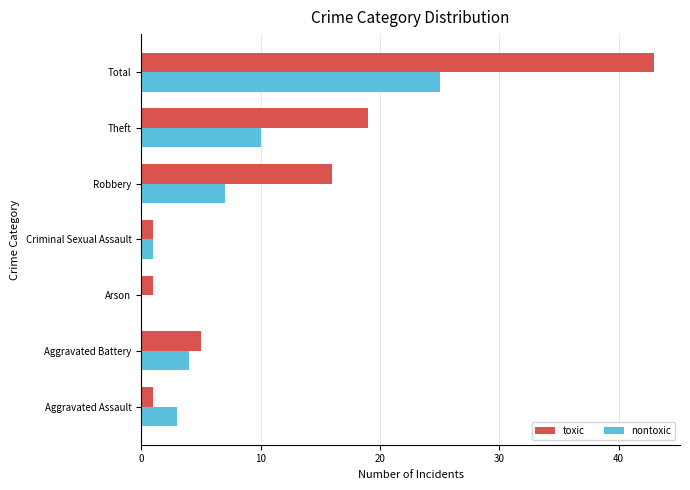

What is the sum of all toxic values?

86